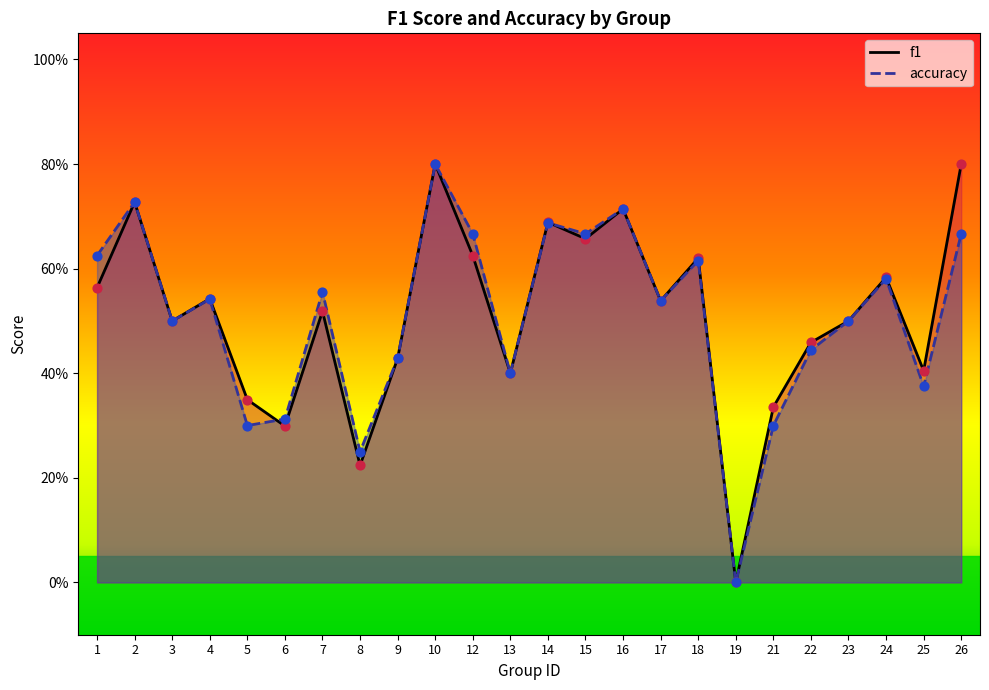

Which series contains the lowest Y value?

f1